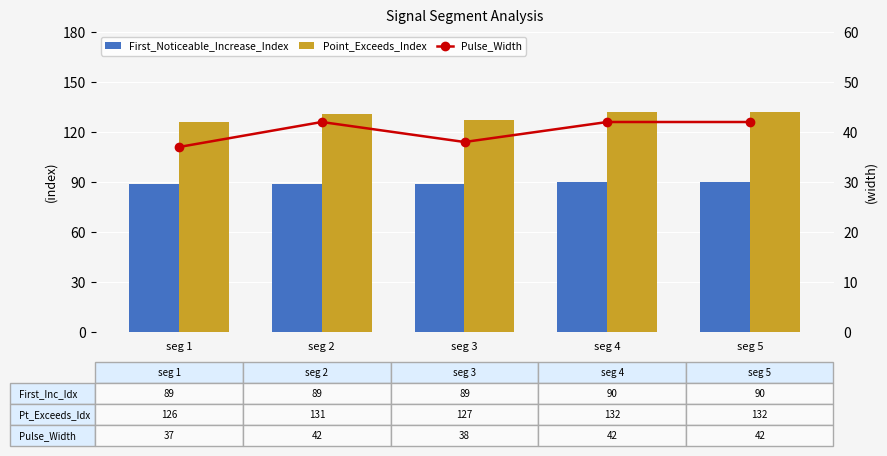

At which category is the sum across all series the highest?

seg 4